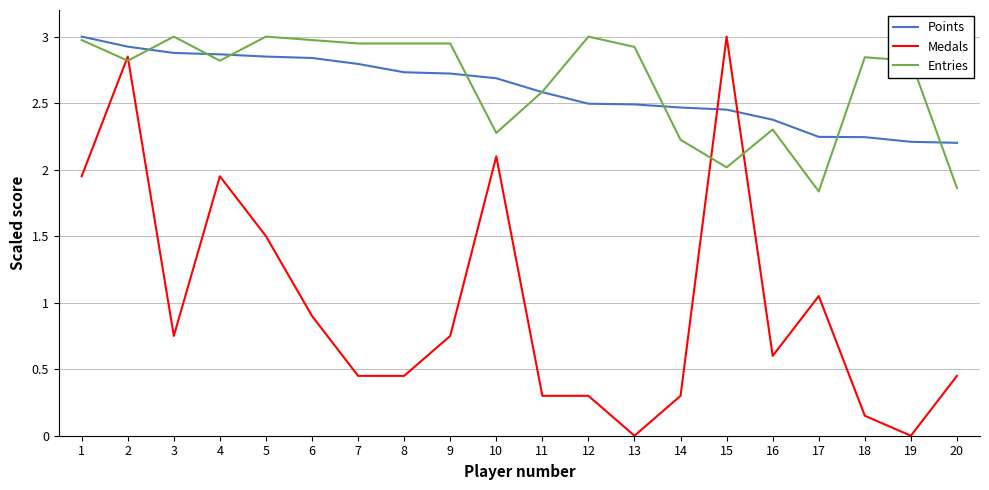

Is the value of Medals at 17 greater than the value of Points at 19?

No